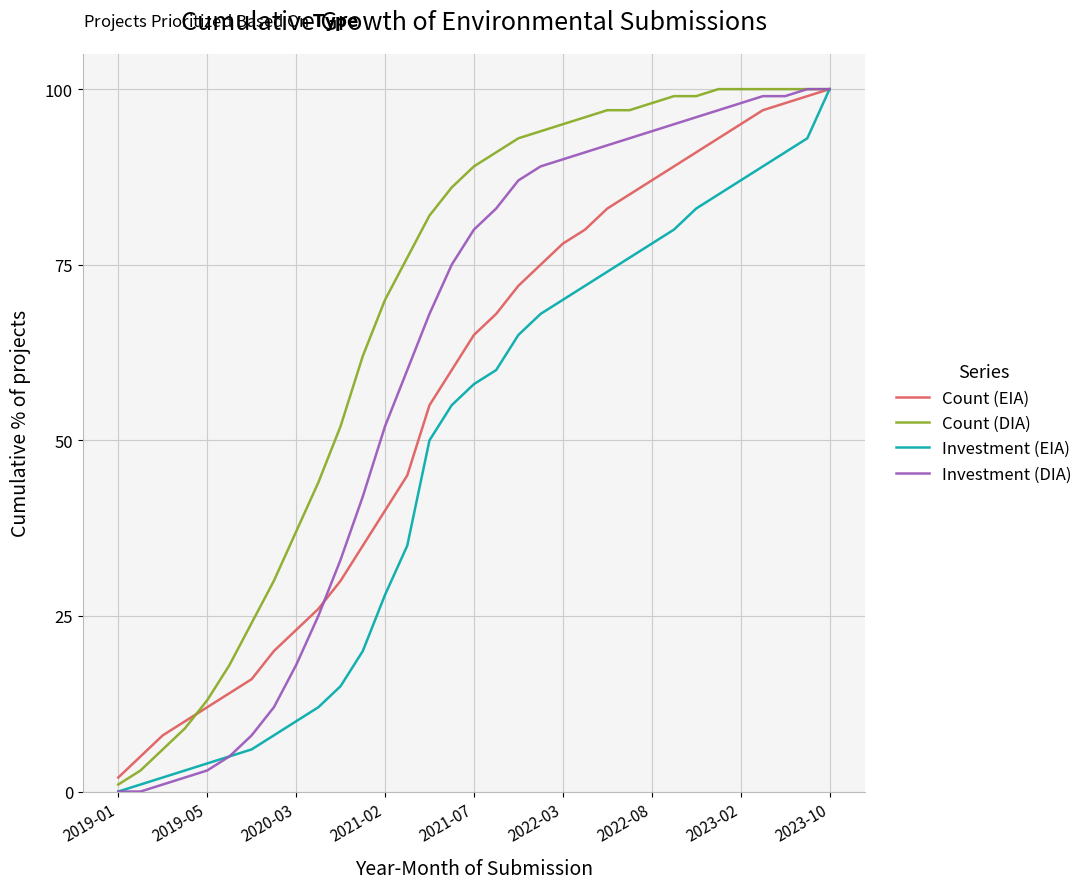

Which series has the largest total across all categories?

Count (DIA)